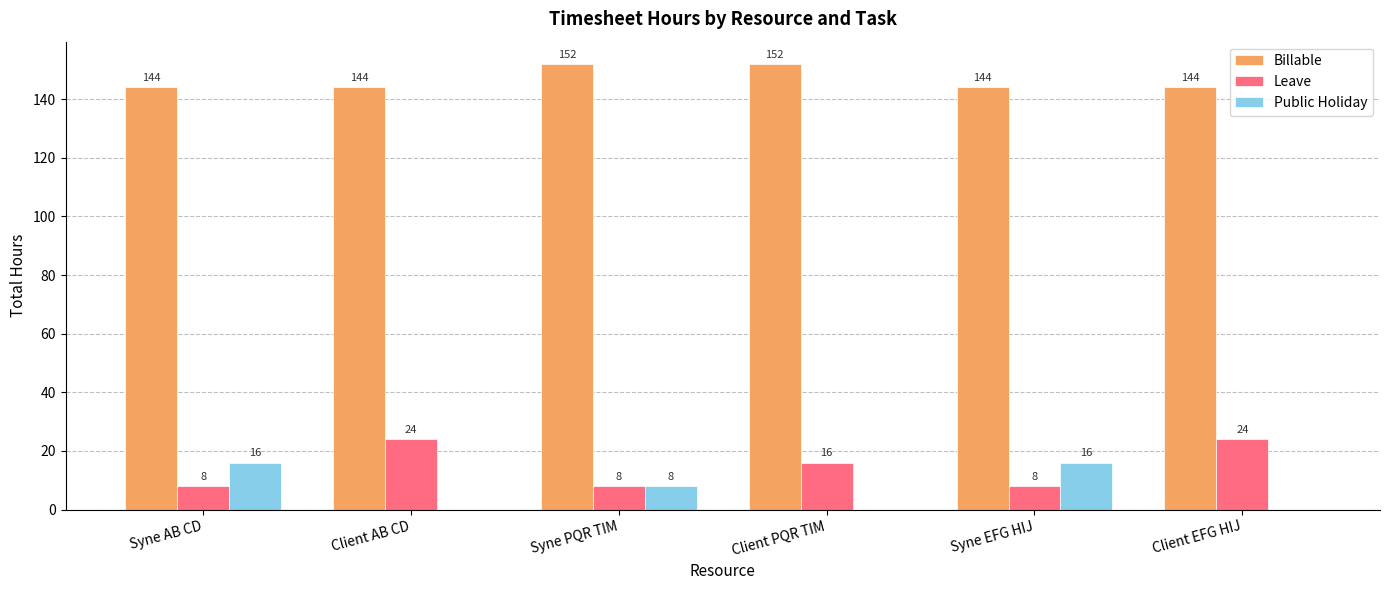

Count the number of categories in the chart.

6